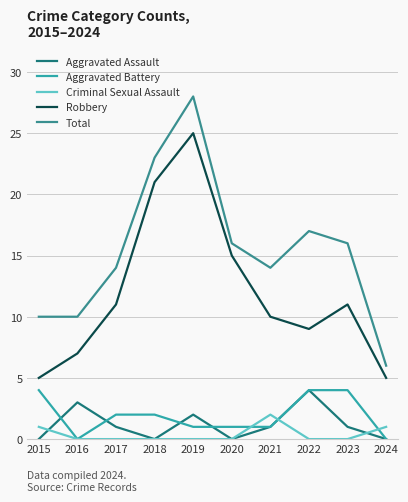

Which series has the widest spread of values?

Total